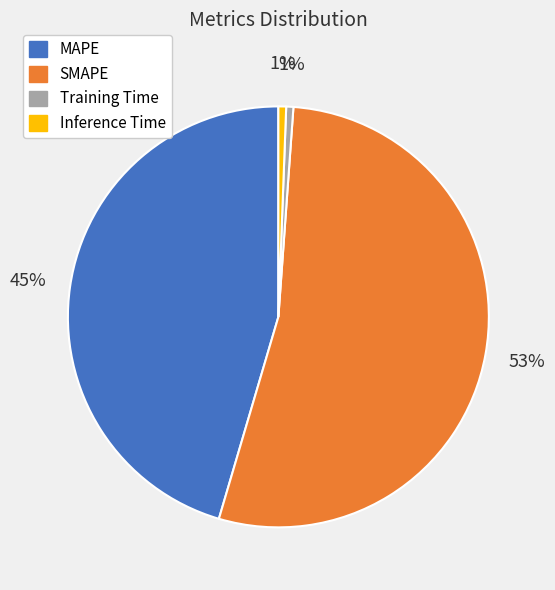

To the nearest percent, what is the average slice percentage?

25%